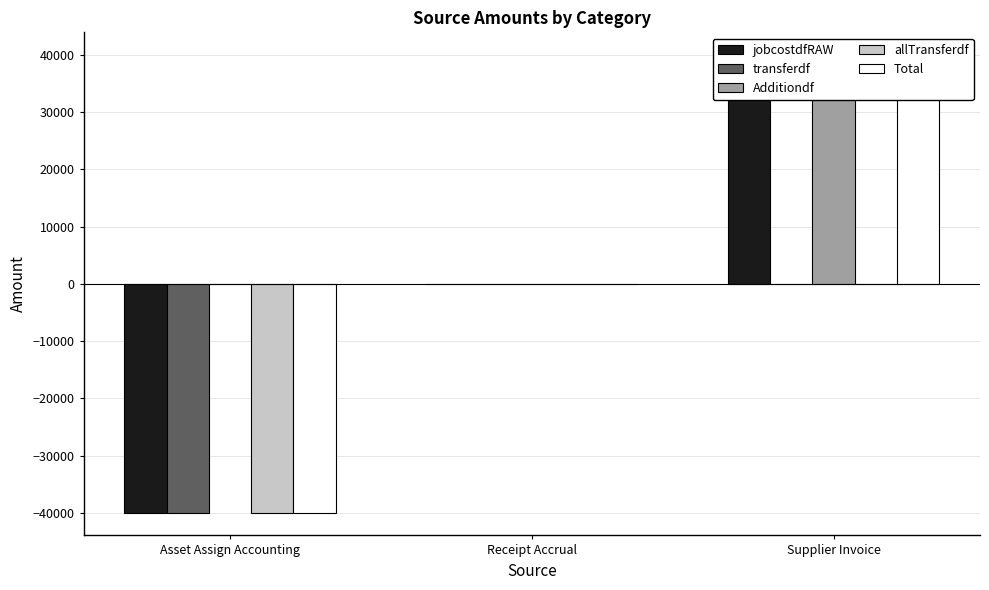

What are all the series names shown in the legend?

jobcostdfRAW, transferdf, Additiondf, allTransferdf, Total